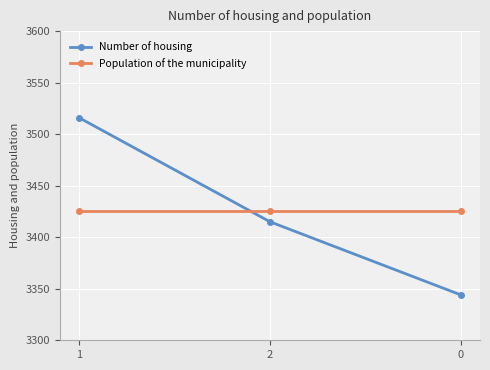

What are all the series names shown in the legend?

Number of housing, Population of the municipality